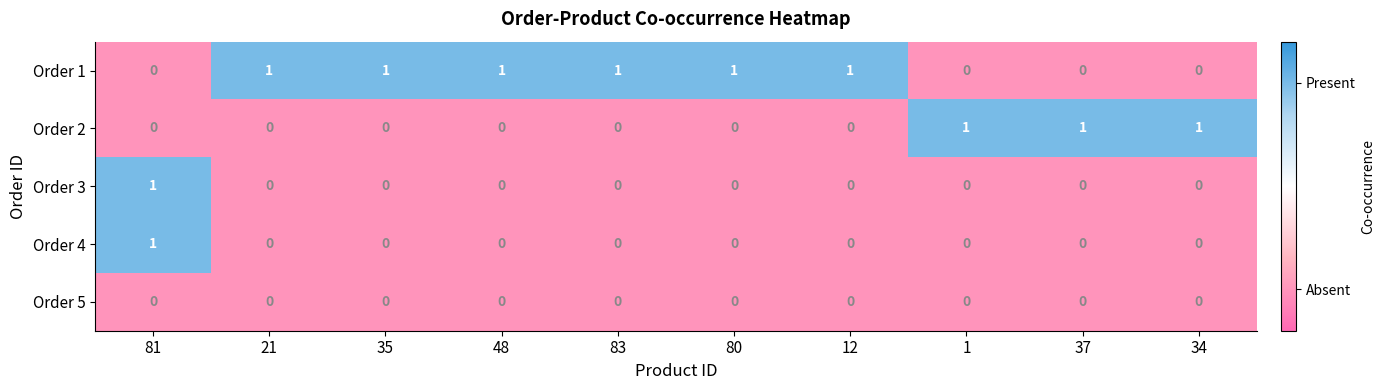

The Order 5 series shows 0 at 37. True or false?

True